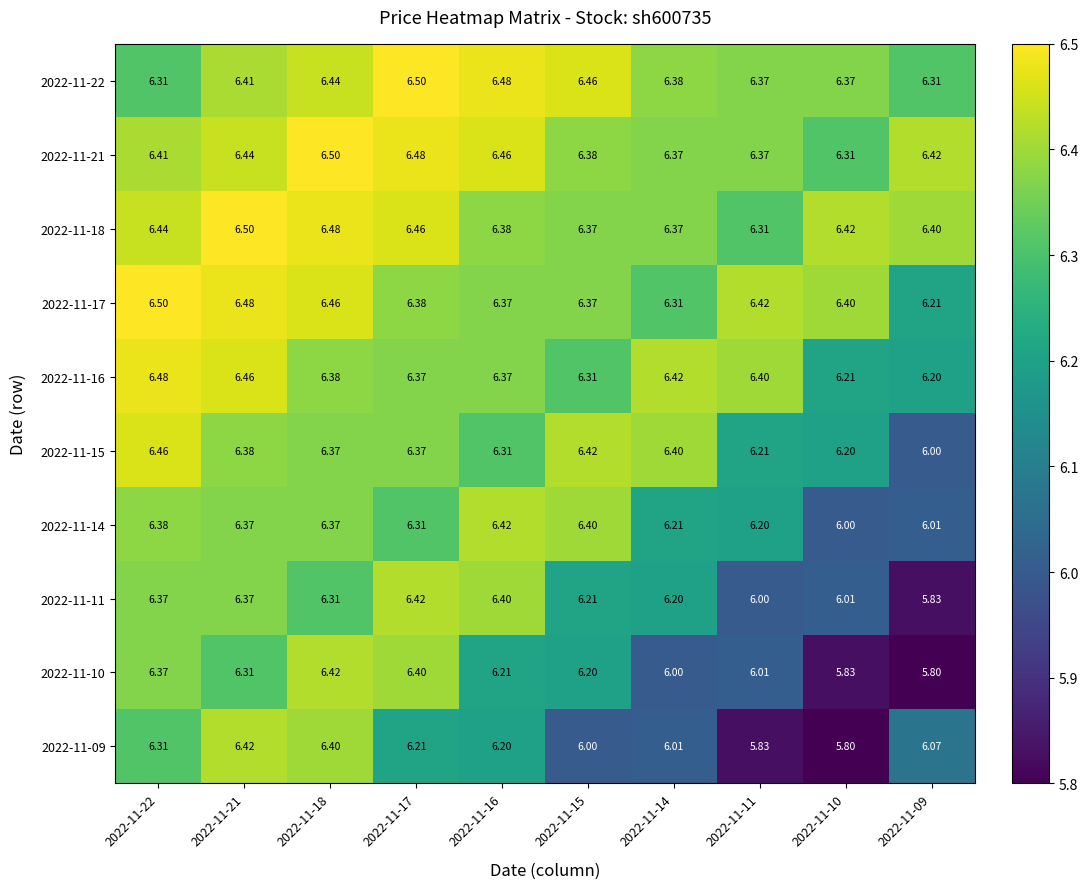

Is the value of 2022-11-16 at 2022-11-16 greater than the value of 2022-11-09 at 2022-11-14?

Yes